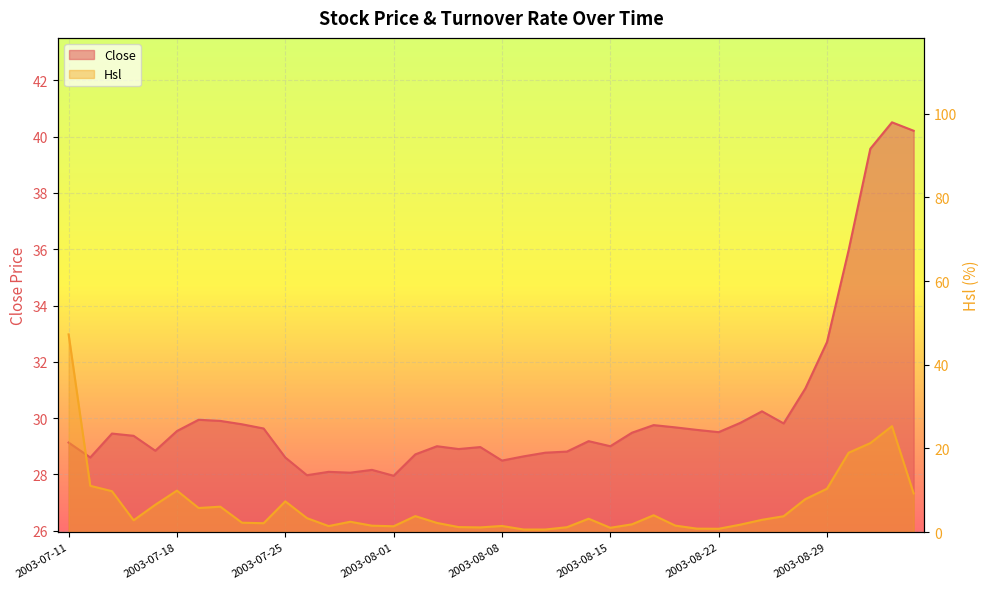

In Hsl, how many points are lower than both neighbors (excluding endpoints)?

9